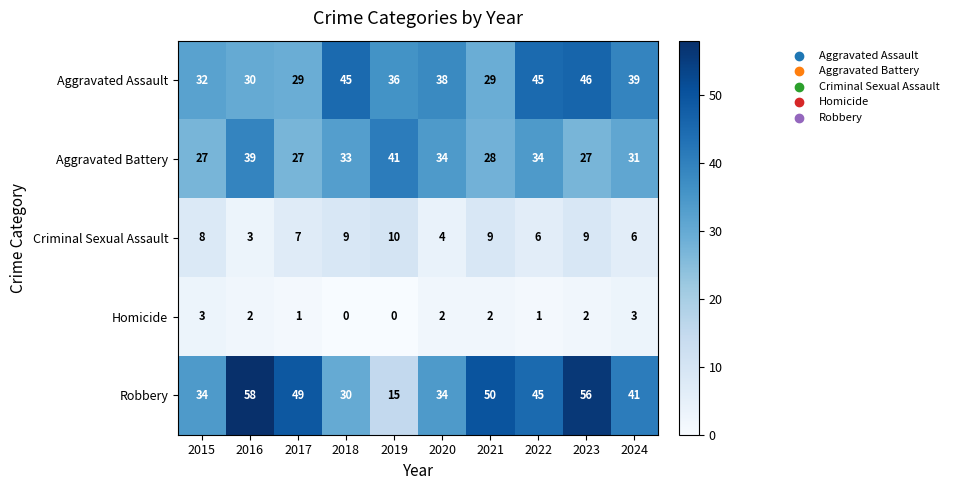

At which label does Robbery first exceed 45?

2016